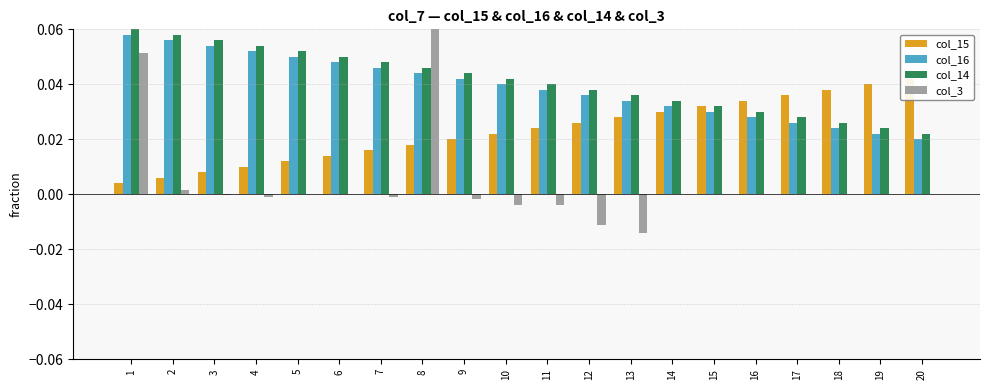

At which label does col_15 reach its minimum?

1